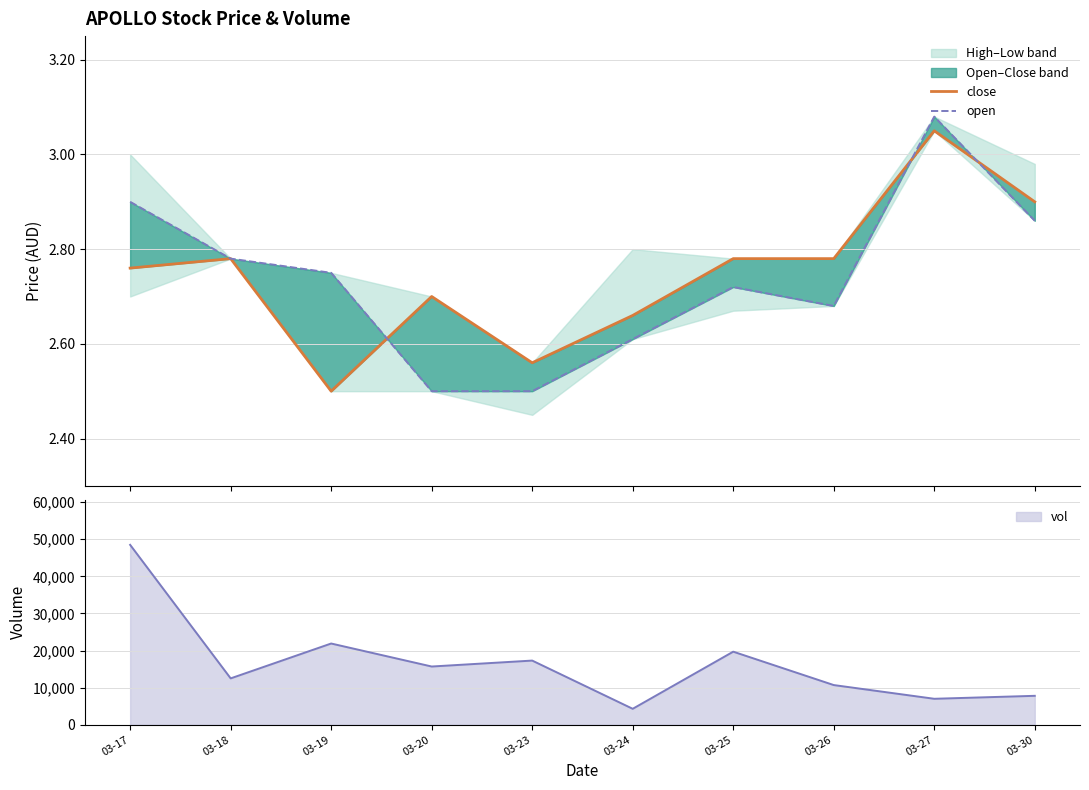

Rank the series by their average value, from lowest to highest.

open, close